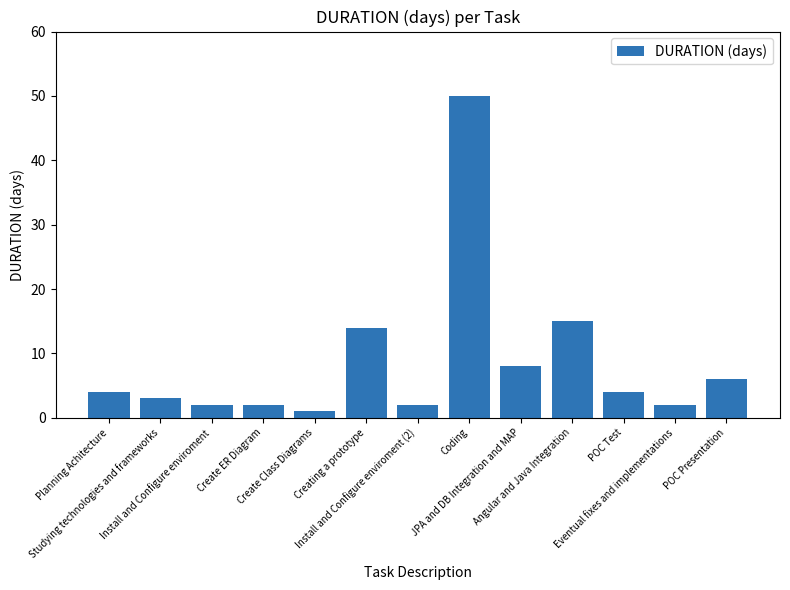

How many bars are there in total?

13